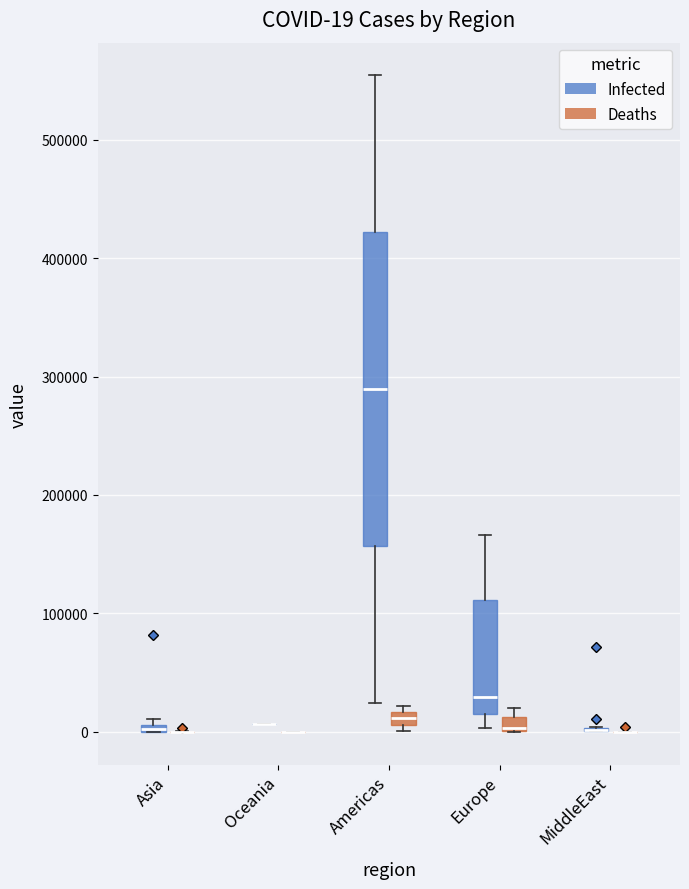

Comparing the boxes themselves (not the whiskers), which one is the tallest?

Americas (Infected)